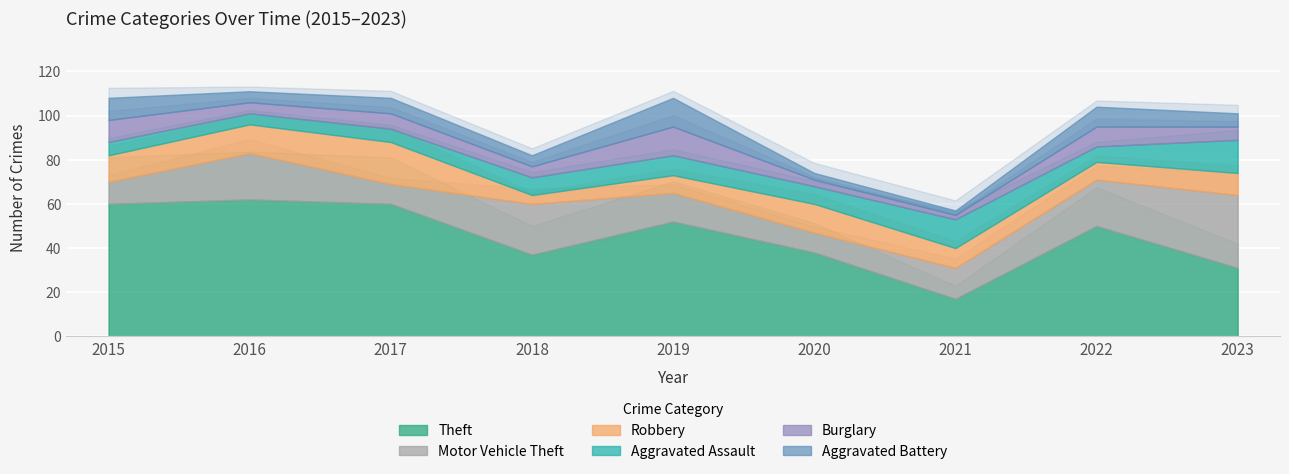

Which label corresponds to the largest value in the chart?

2016